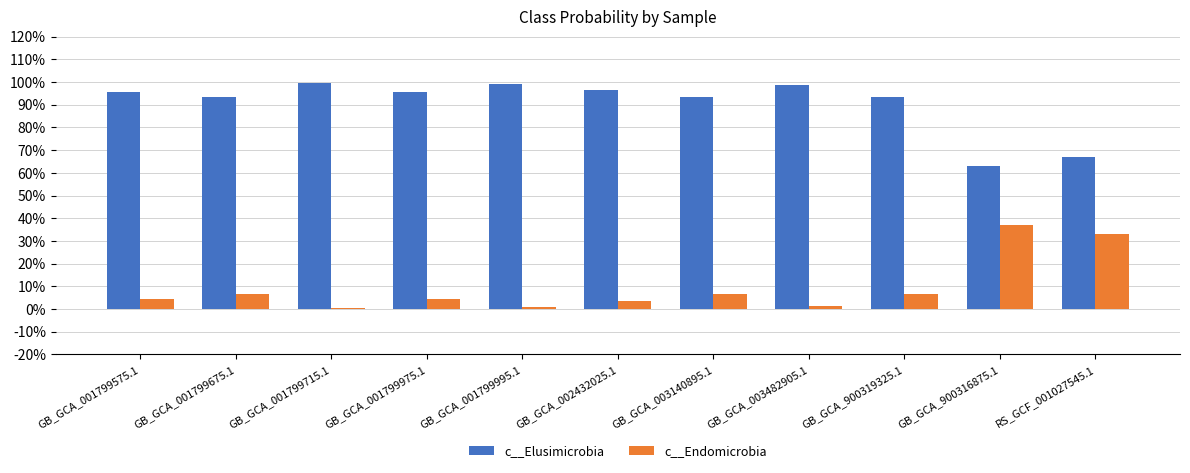

What is the label of the 9th bar from the left?

GB_GCA_900319325.1